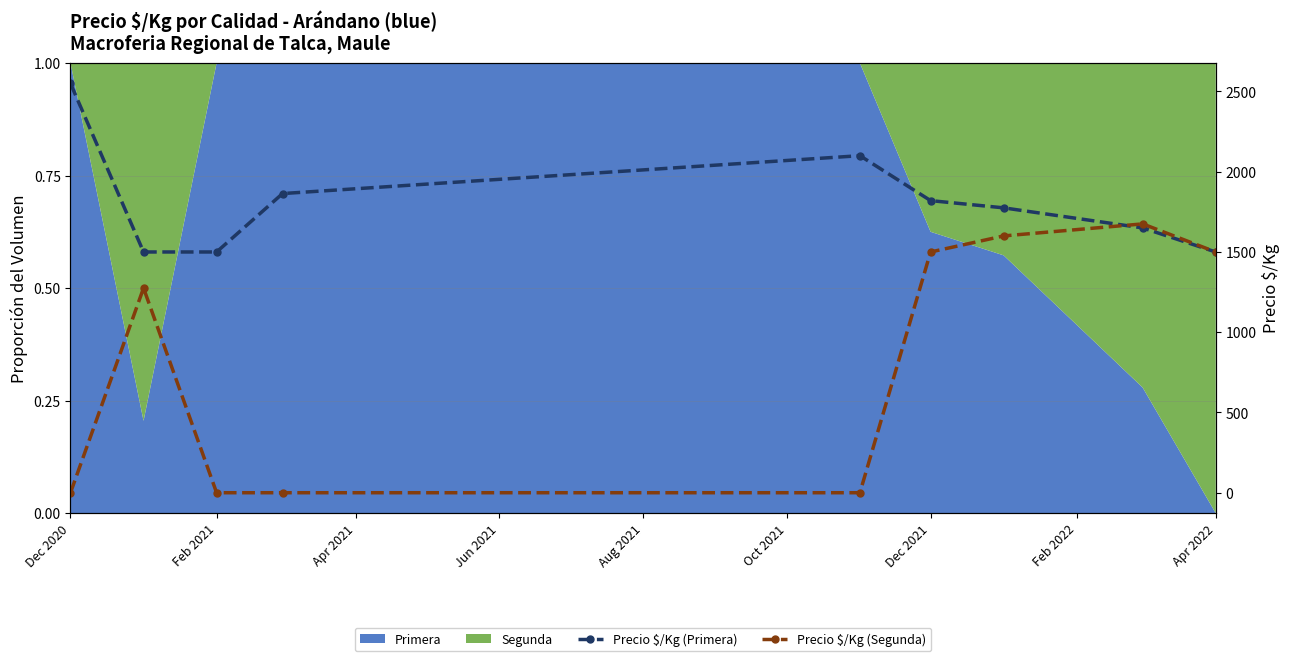

Rank the series by their average value, from lowest to highest.

Precio $/Kg (Segunda), Precio $/Kg (Primera)